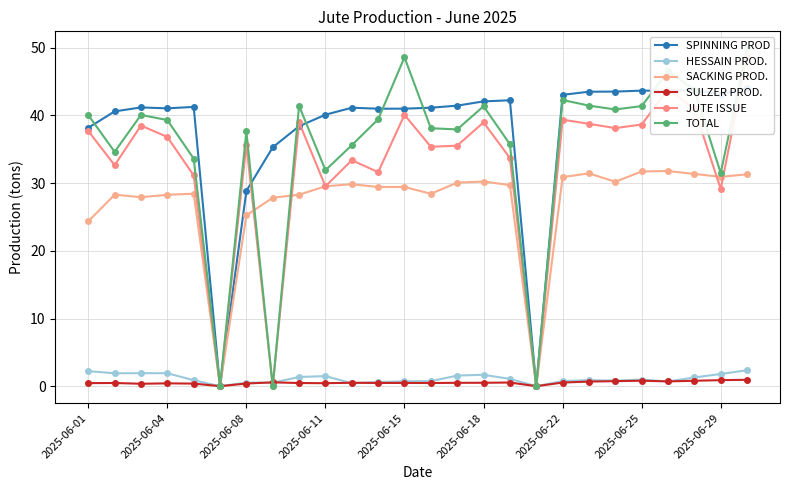

What is the difference between the maximum and minimum values in the HESSAIN PROD. series?

2.4